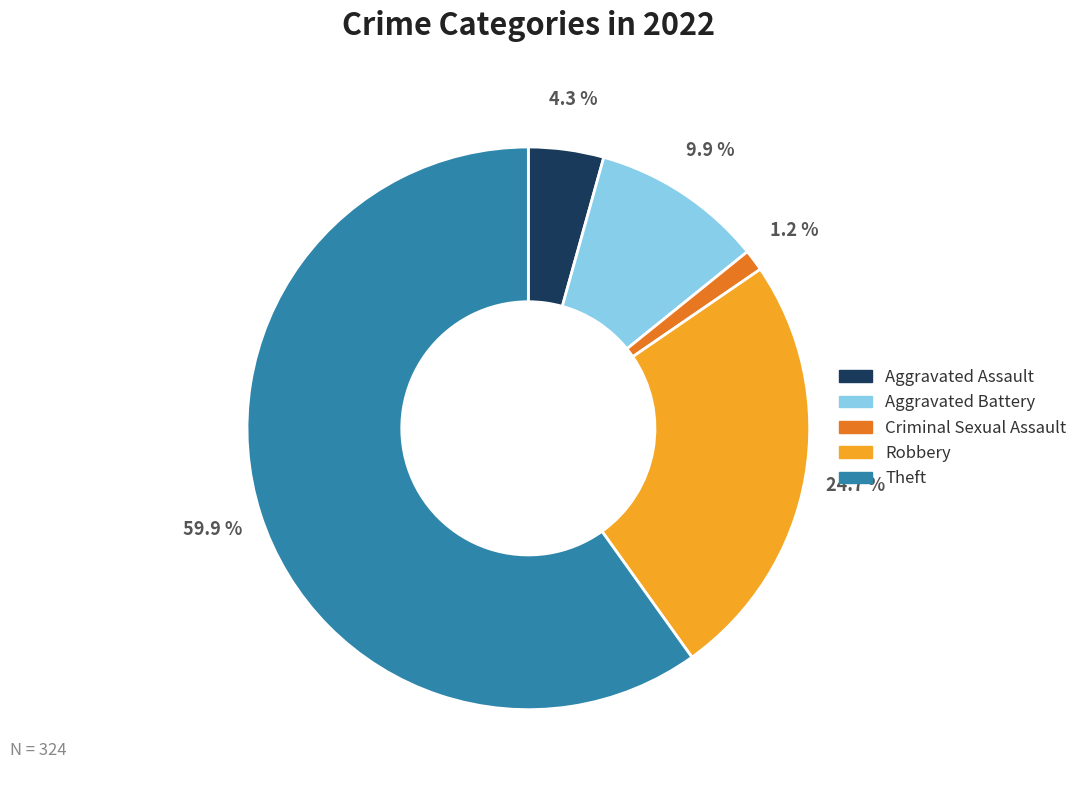

Is it true that Criminal Sexual Assault is 1% of the pie?

True